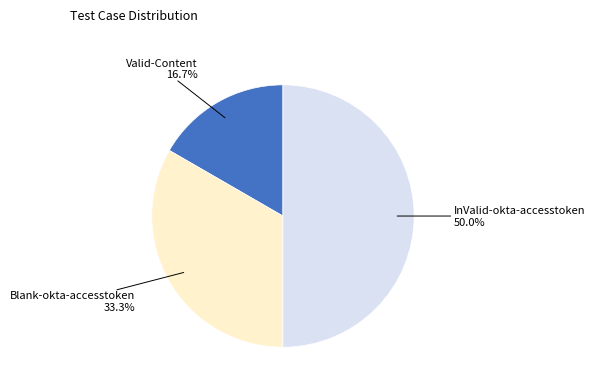

How many slices are in this pie chart?

3